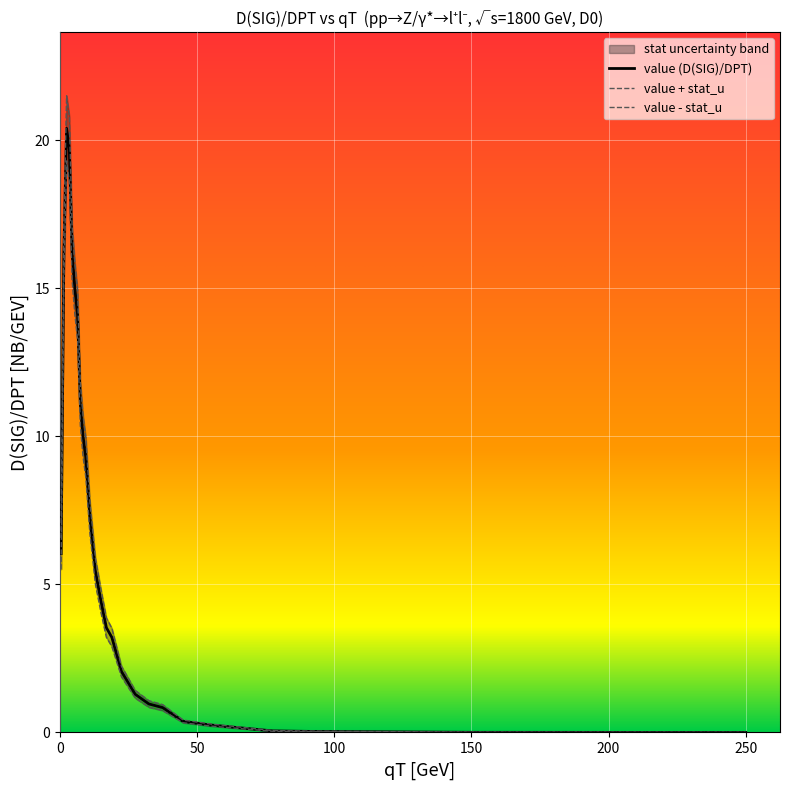

What is the maximum value for value (D(SIG)/DPT)?

20.4